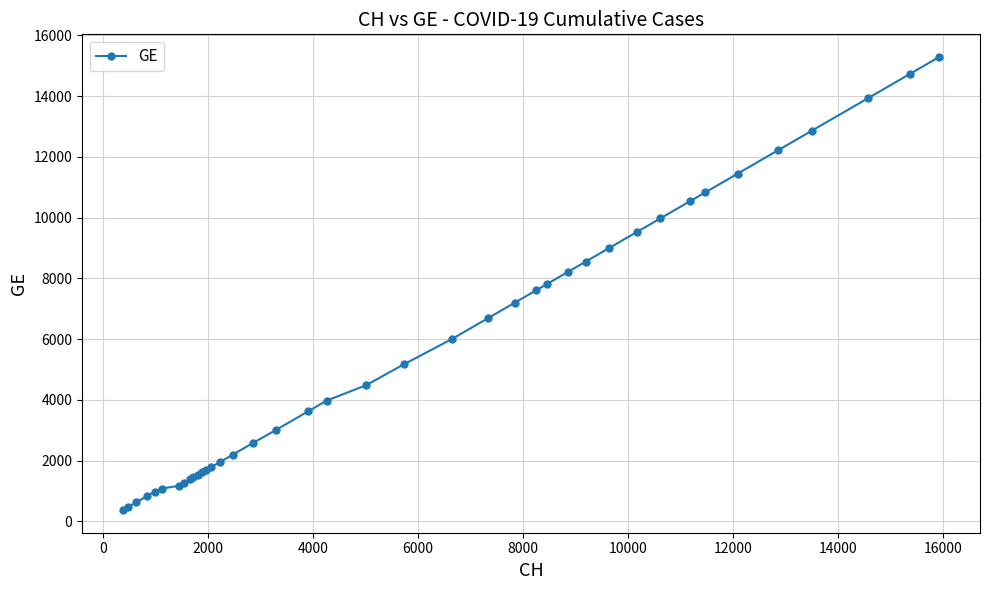

What is the value of the 2nd point from the left?

479